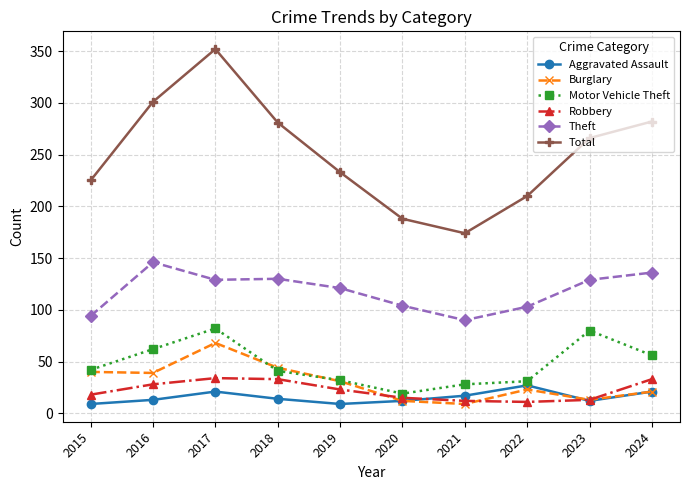

What is the difference between the maximum and minimum values in the Total series?

178